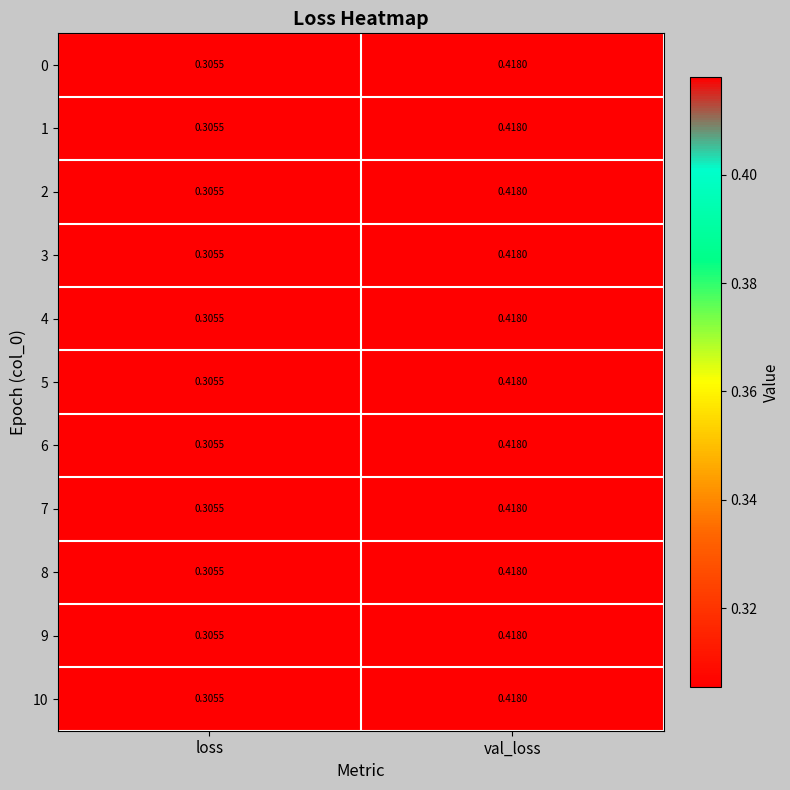

List the labels in order of 10 value, smallest first.

loss, val_loss